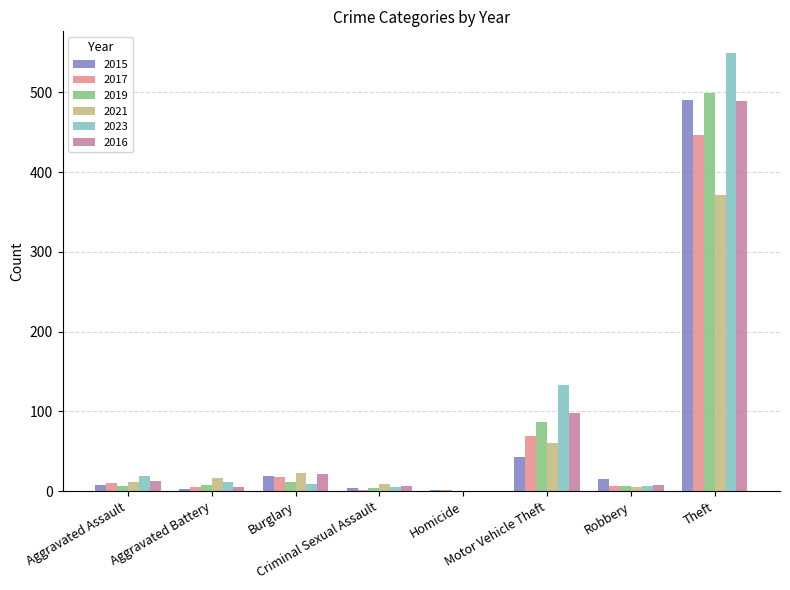

What is the total value across all series at Homicide?

2